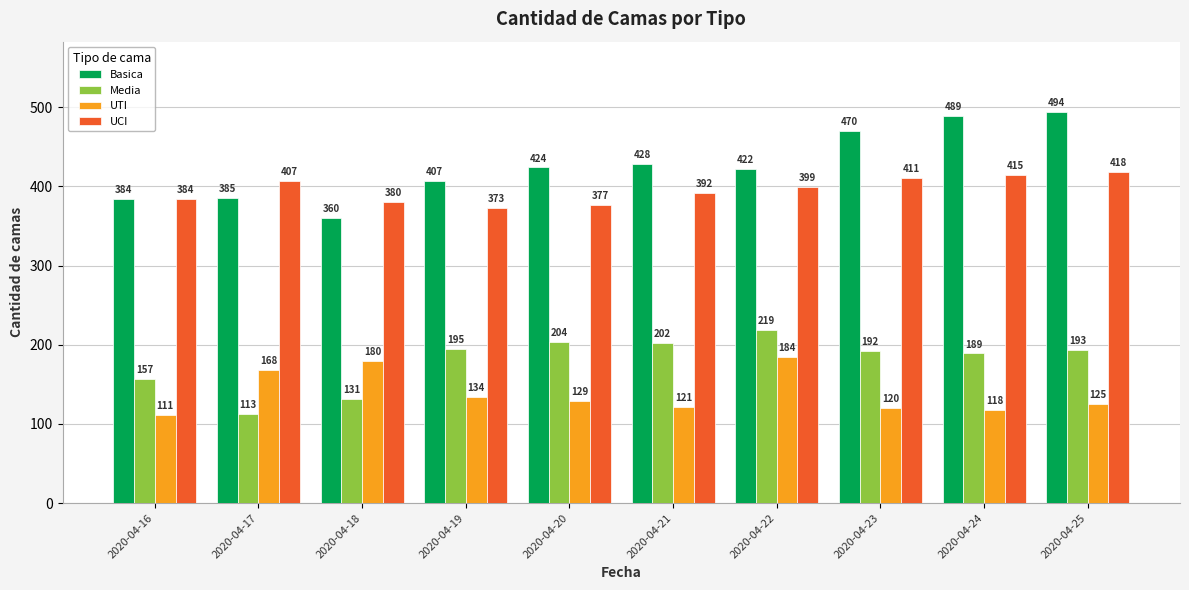

At which label is Basica closest to 427?

2020-04-21